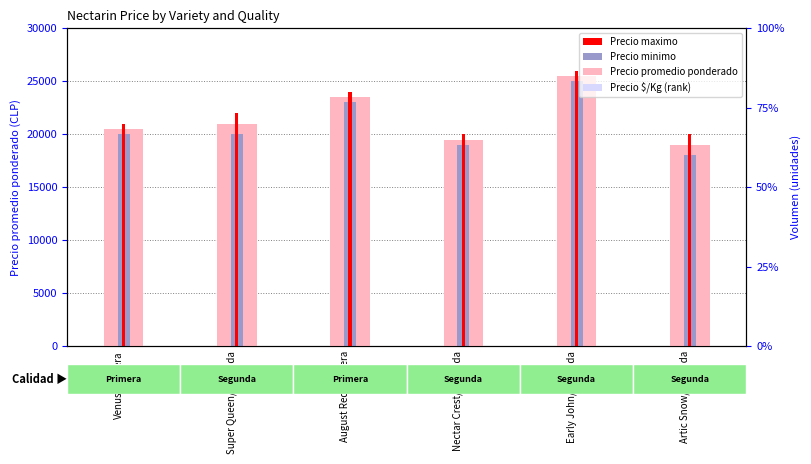

What is the label of the 1st bar from the left?

Venus/Primera